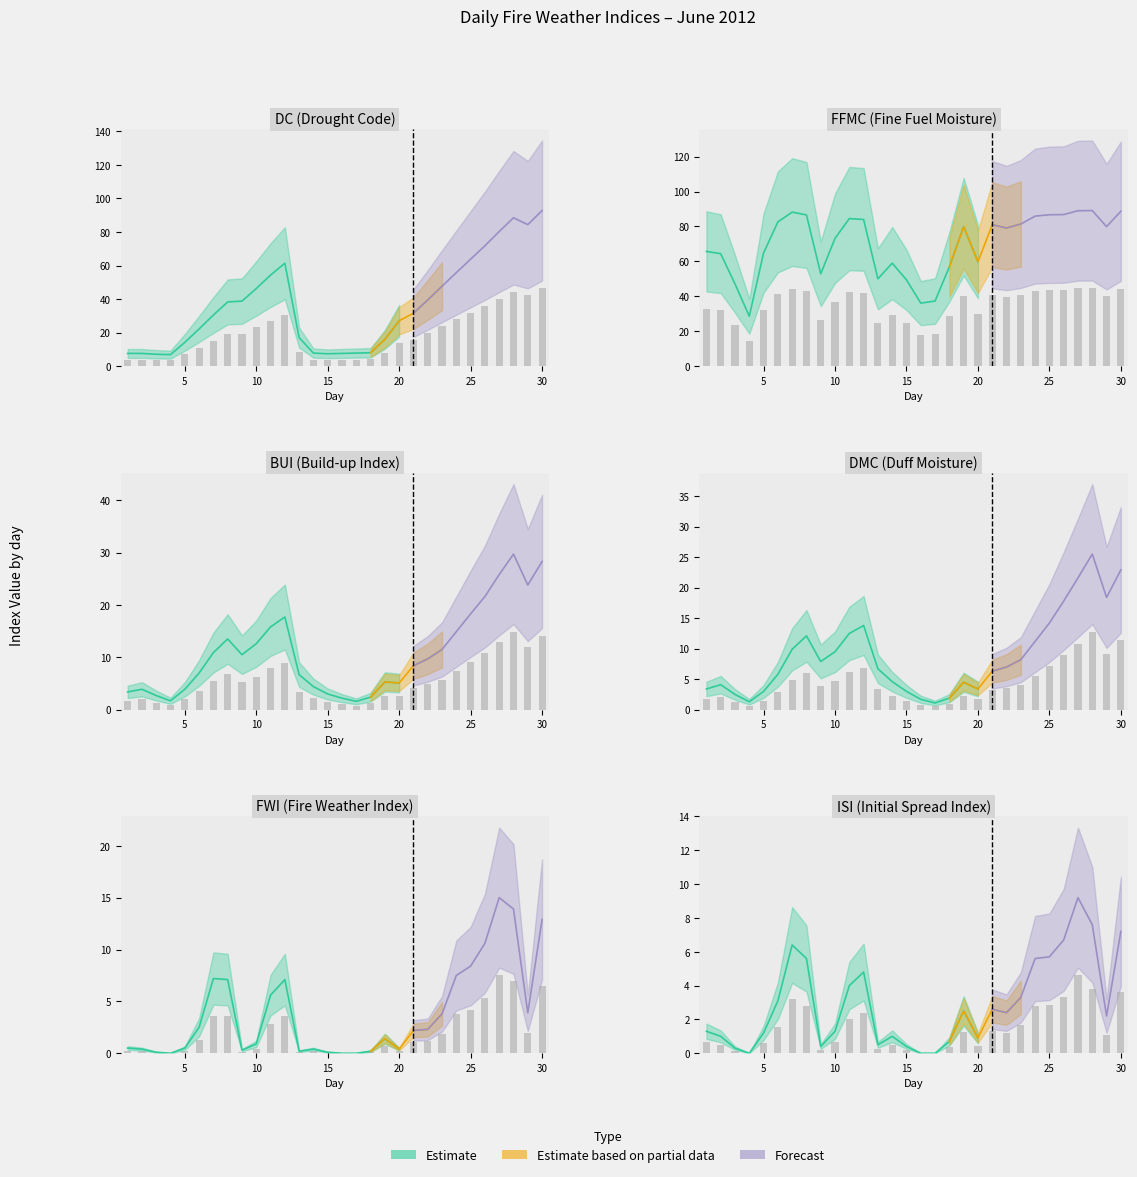

The BUI series shows 14.3 at 12. True or false?

False